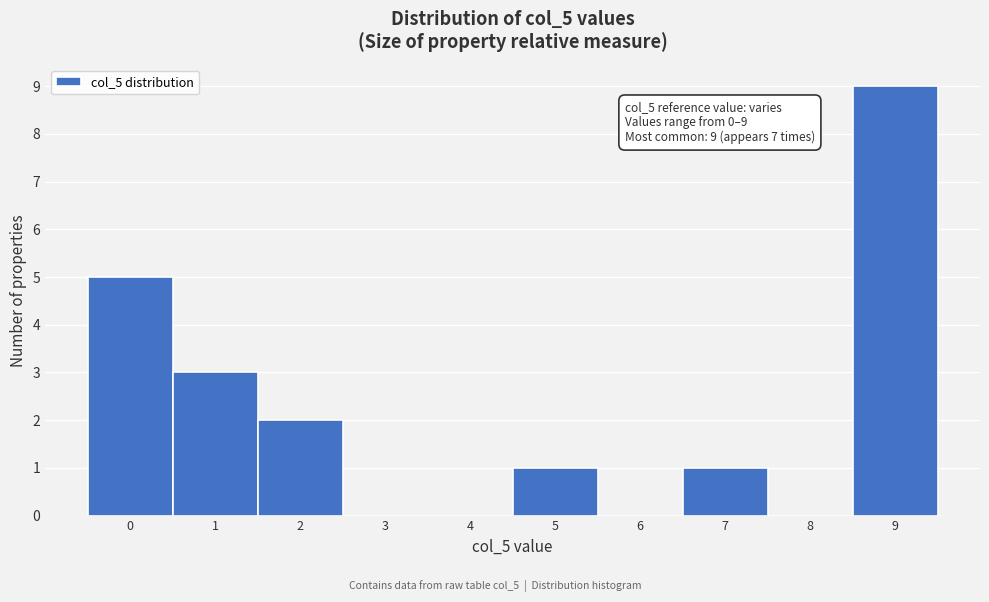

Reading right to left, what are all the values shown in this chart?

9=9	8=0	7=1	6=0	5=1	4=0	3=0	2=2	1=3	0=5